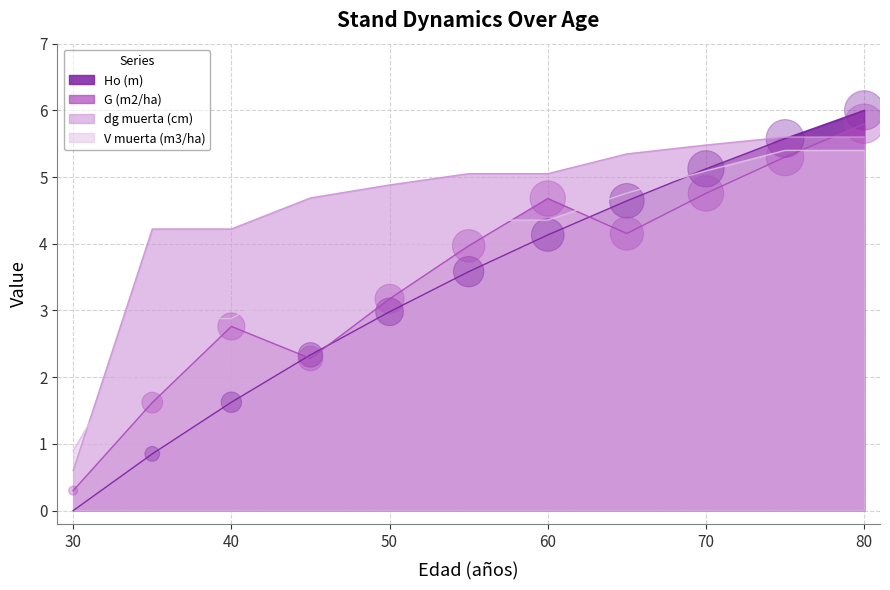

Which series contains the lowest Y value?

Ho (m) (bubbles)